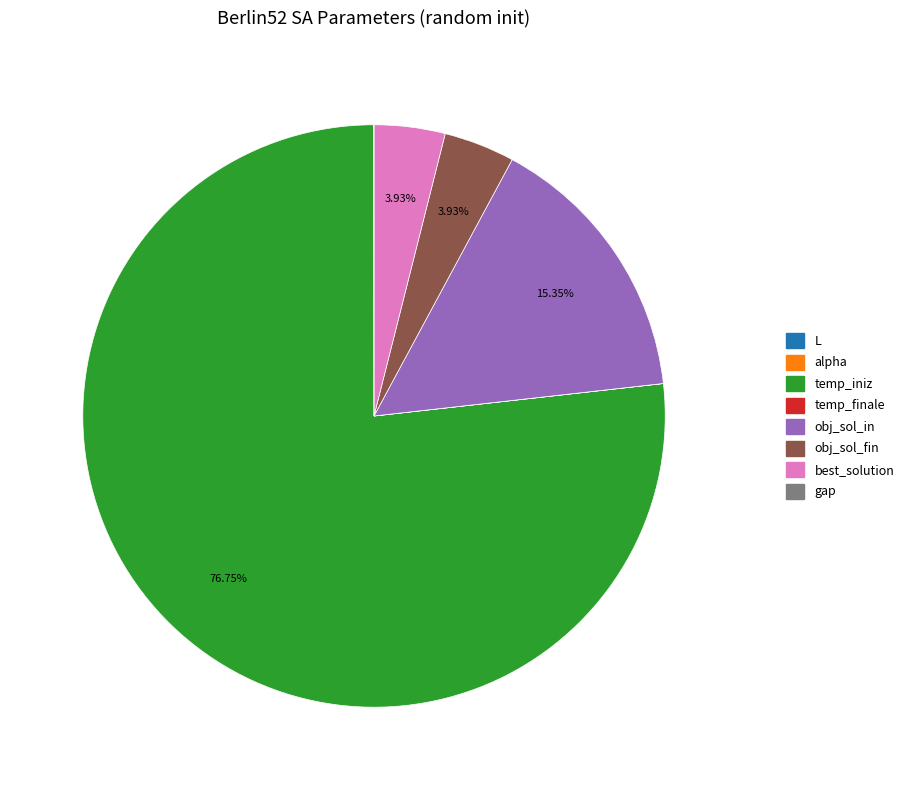

Combined, do best_solution and obj_sol_fin account for over 50%?

No